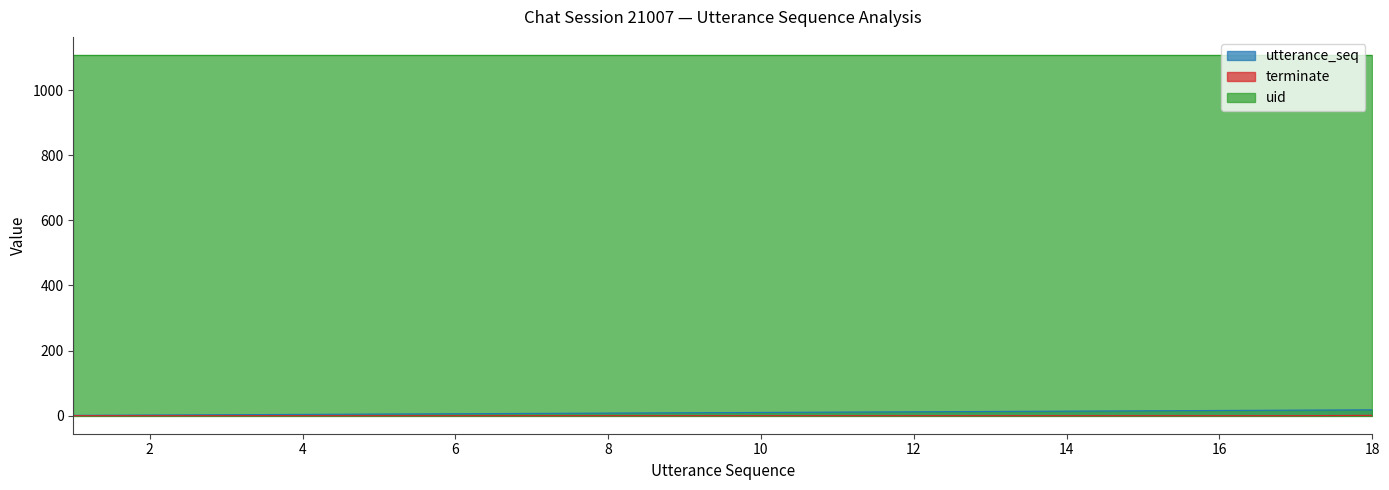

What is the maximum value shown in the chart?

1108